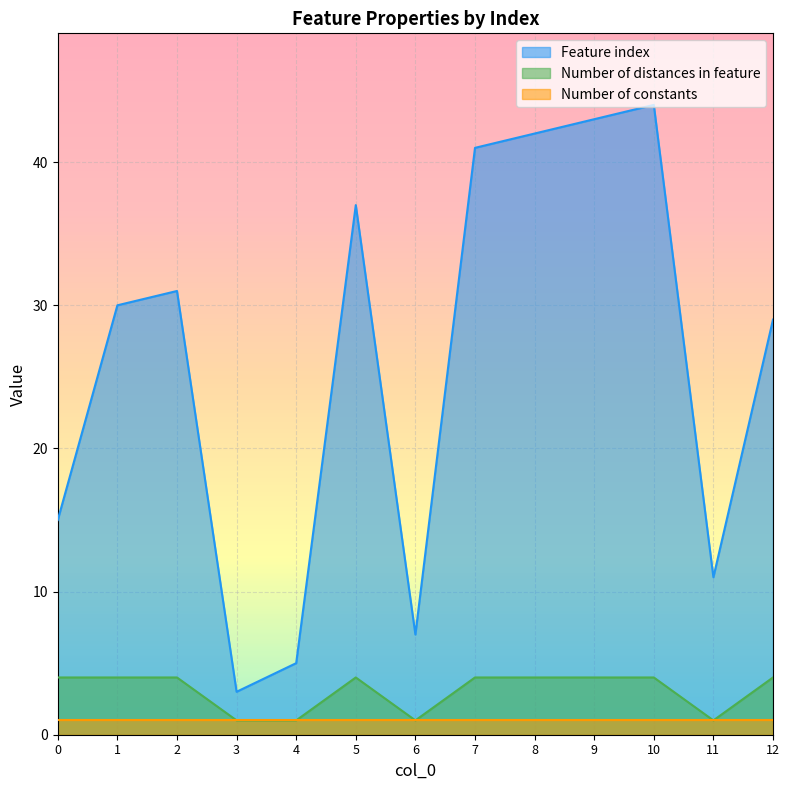

True or false: Number of distances in feature has a value of 1 at 3.

True